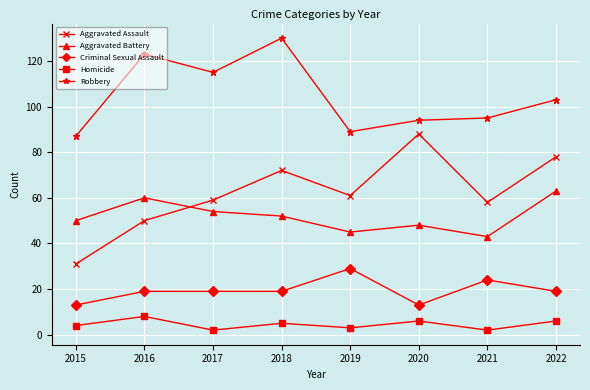

How many lines are shown in the chart?

5